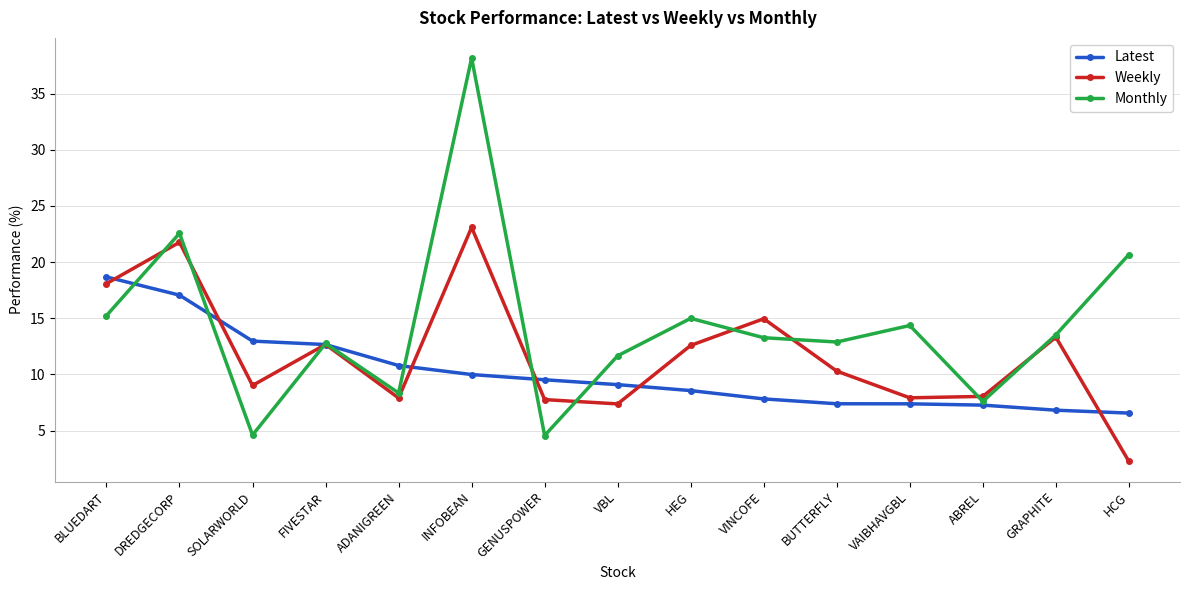

What is the maximum value for Weekly?

23.1